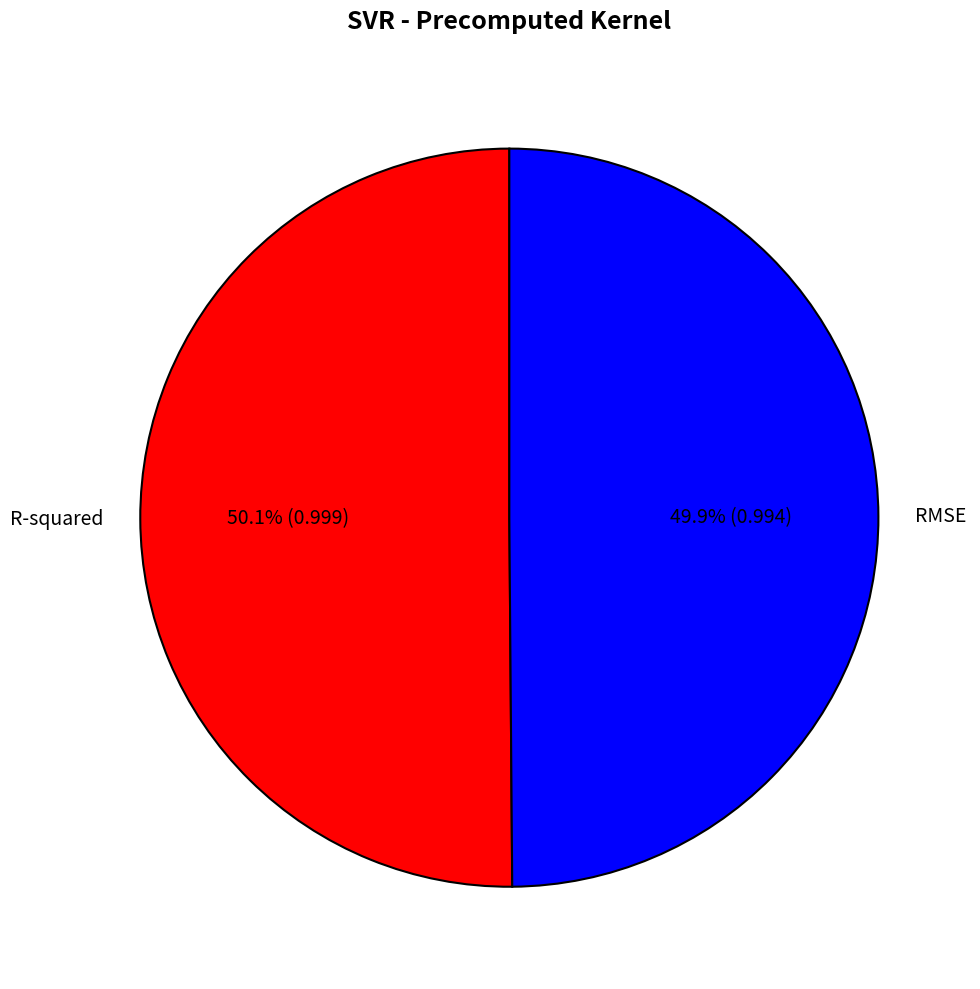

What portion of the pie excludes RMSE?

50.1%